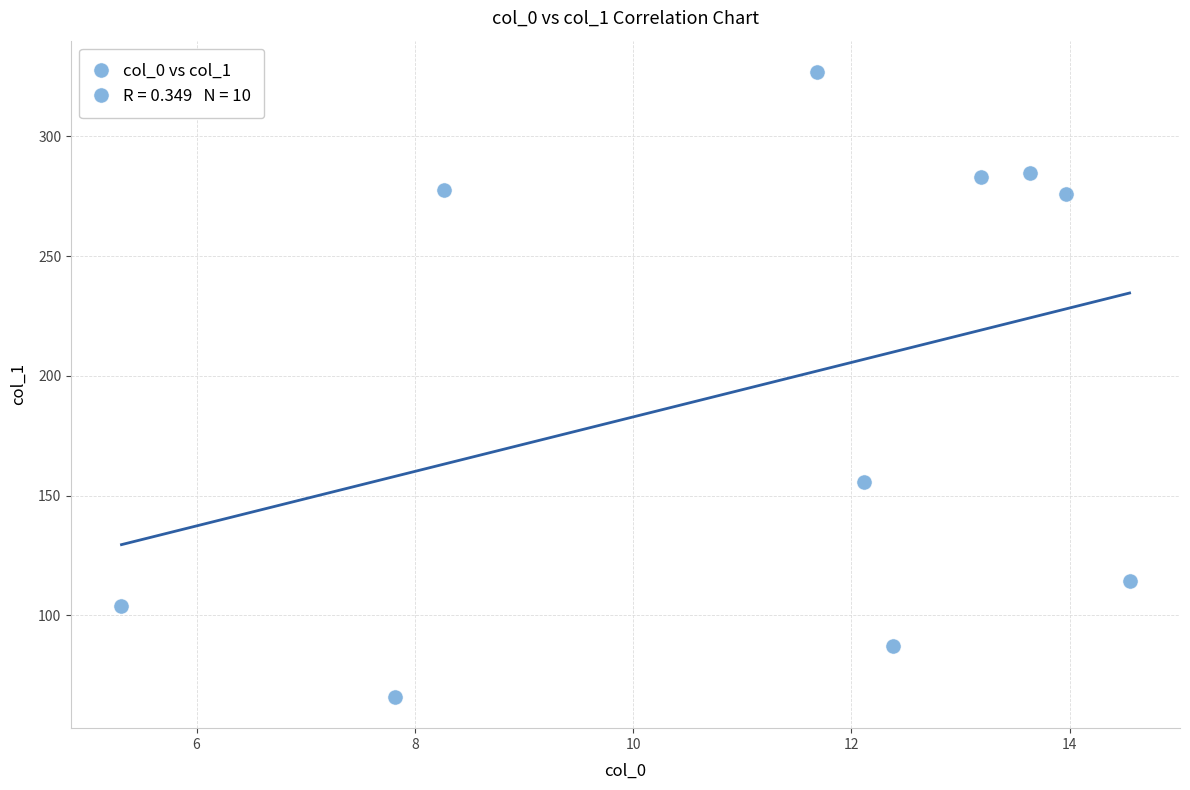

What is the range of Y values (max minus min)?

261.0